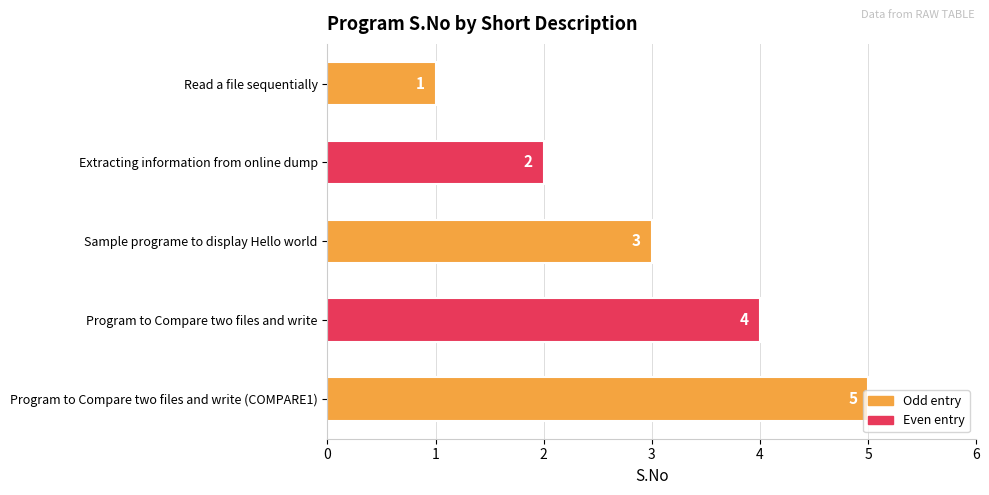

Approximately how many times larger is the value at Program to Compare two files and write compared to Program to Compare two files and write (COMPARE1)?

0.8